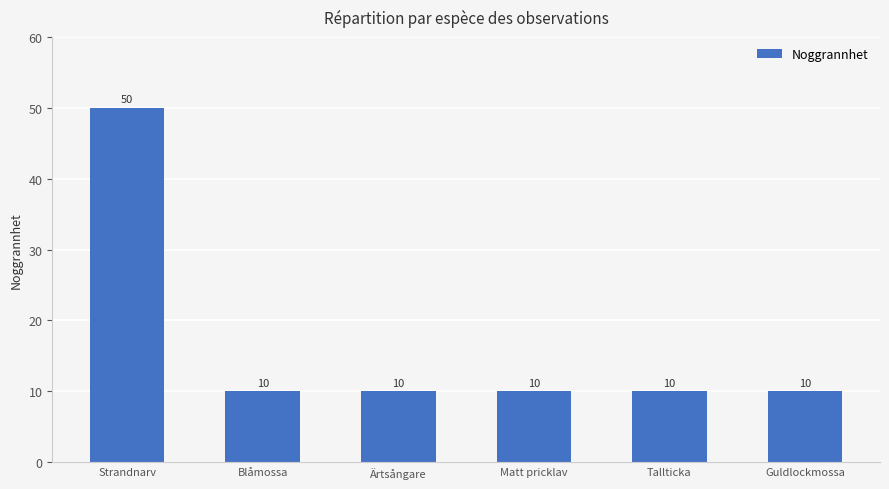

What is the smallest value displayed?

10